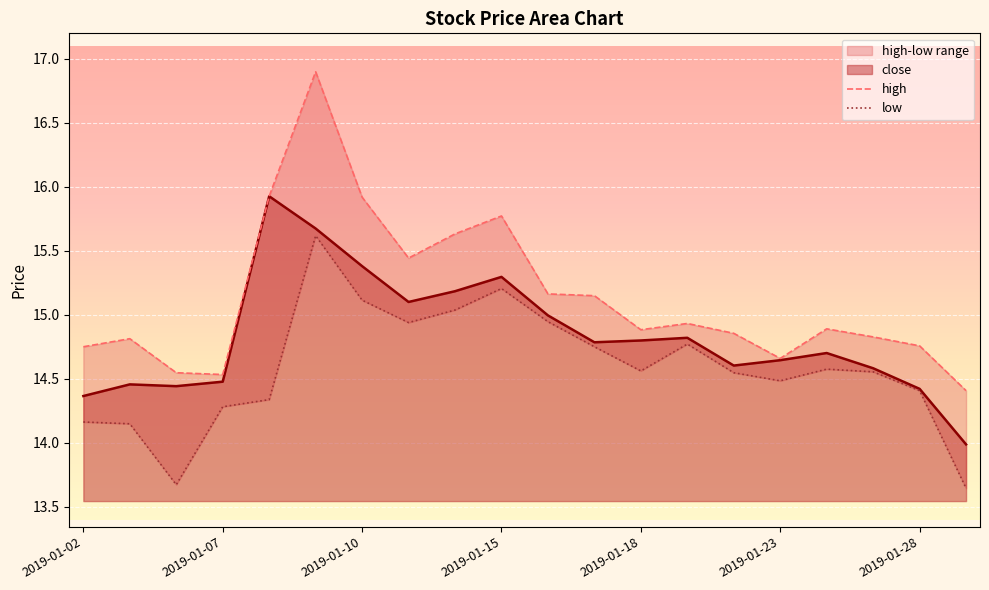

The close series shows 5.4 at 2019-01-02. True or false?

False